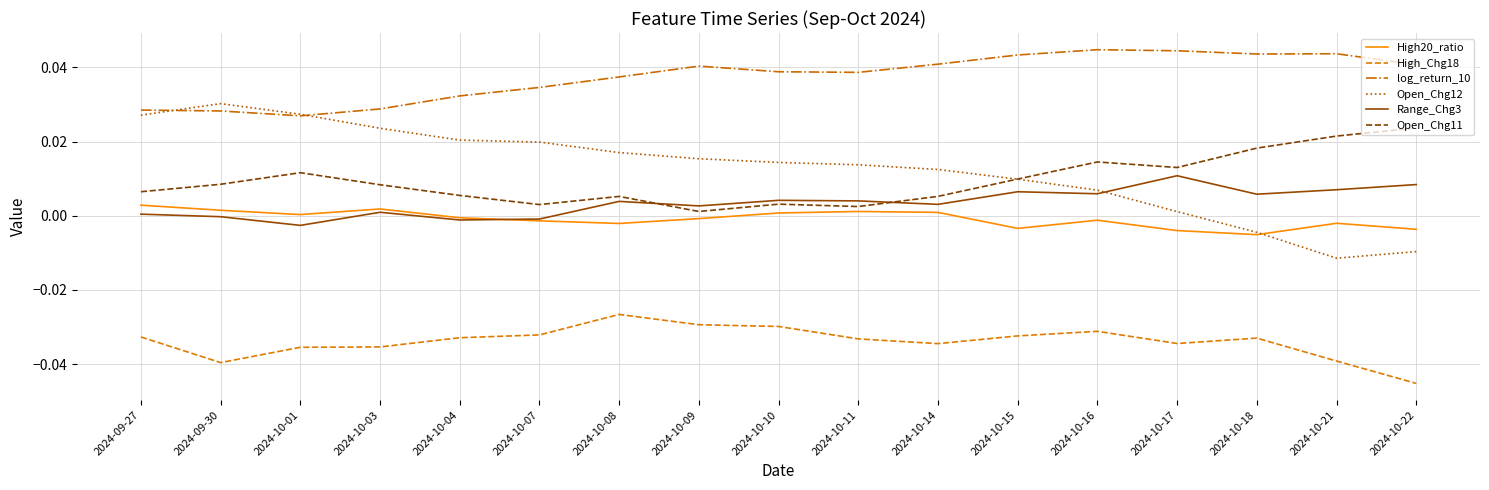

At which category does the chart reach its minimum across all series?

2024-10-22